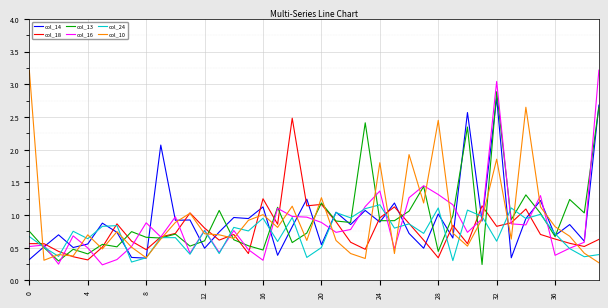

At how many categories does at least one series exceed 2?

9